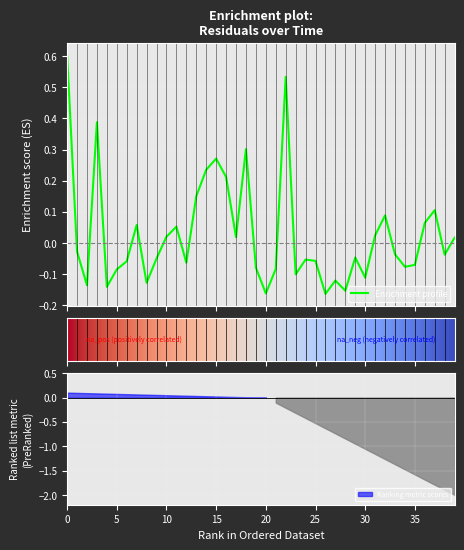

Reading right to left, list all the values displayed in this chart.

0.0	-0.0	0.1	0.1	-0.1	-0.1	-0.0	0.1	0.0	-0.1	-0.0	-0.2	-0.1	-0.2	-0.1	-0.1	-0.1	0.5	-0.1	-0.2	-0.1	0.3	0.0	0.2	0.3	0.2	0.2	-0.1	0.1	0.0	-0.0	-0.1	0.1	-0.1	-0.1	-0.1	0.4	-0.1	-0.0	0.6